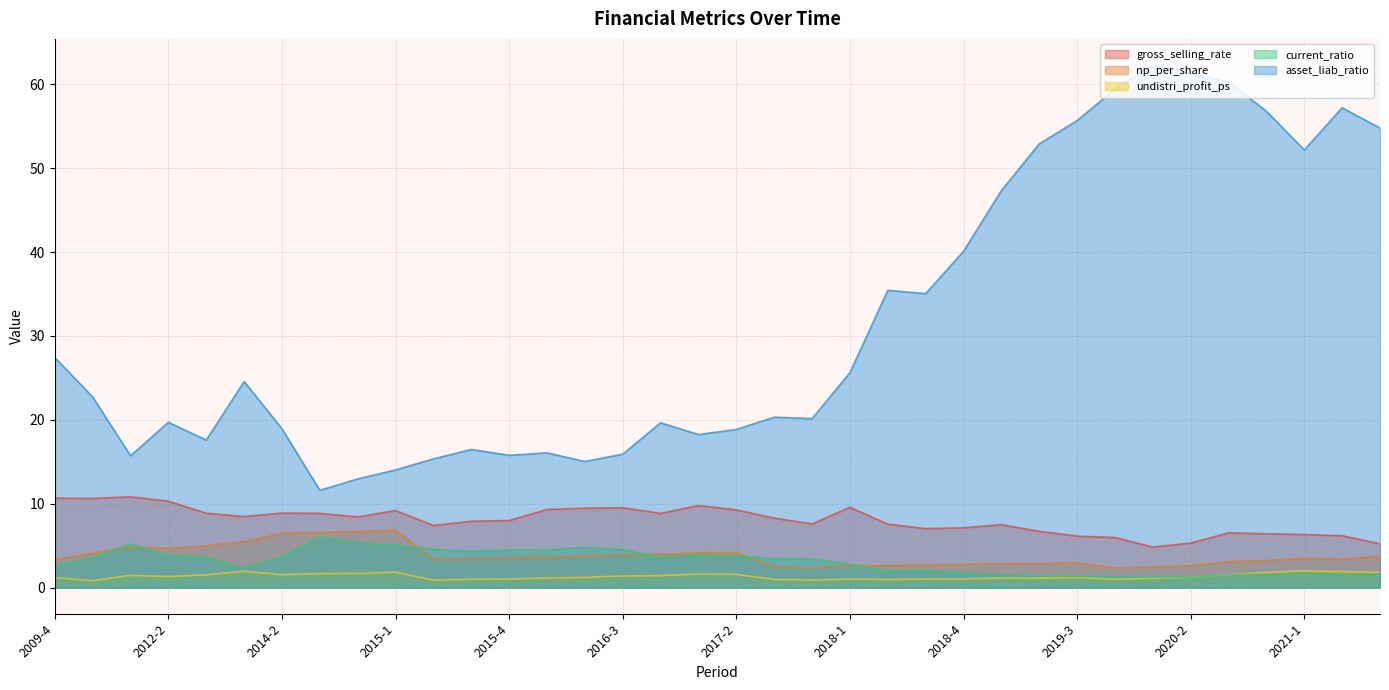

Which category has the lowest value in the undistri_profit_ps series?

2010-4